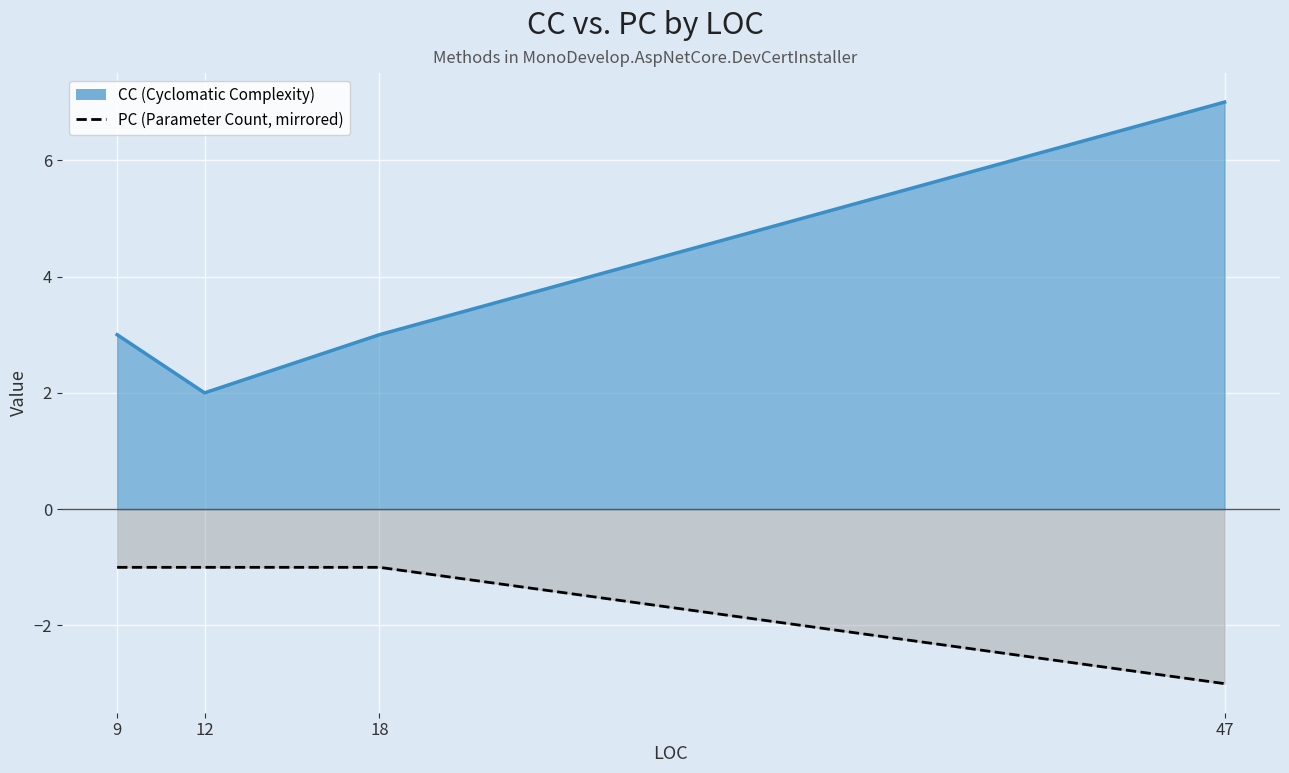

True or false: PC and CC cross at least once.

False